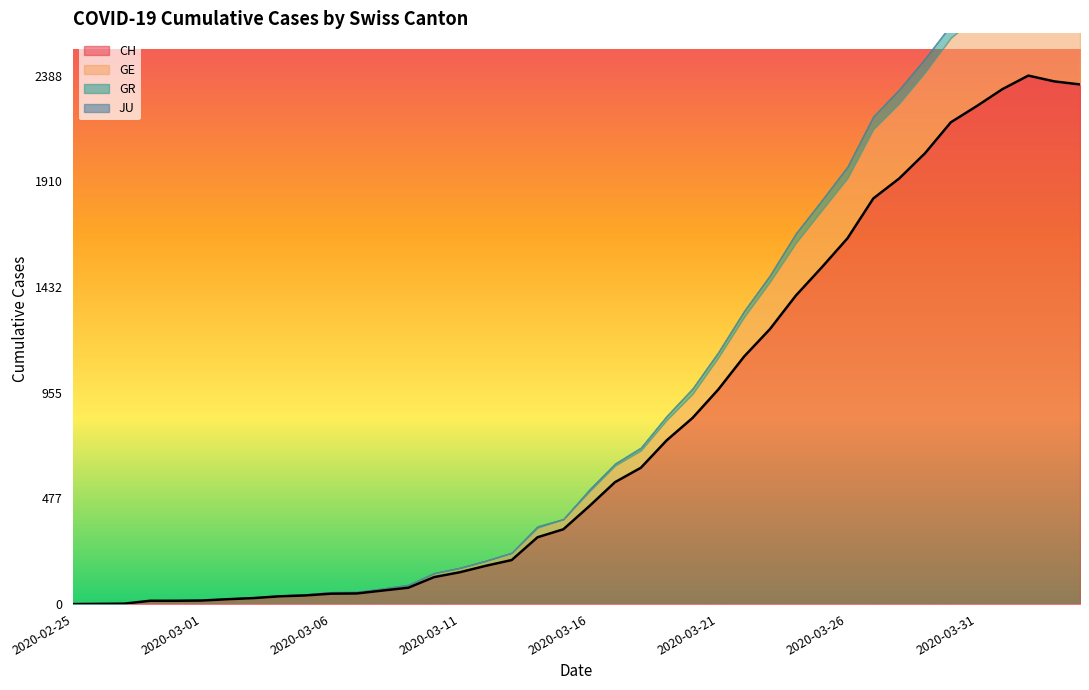

Which category has the lowest value in the CH series?

2020-02-25